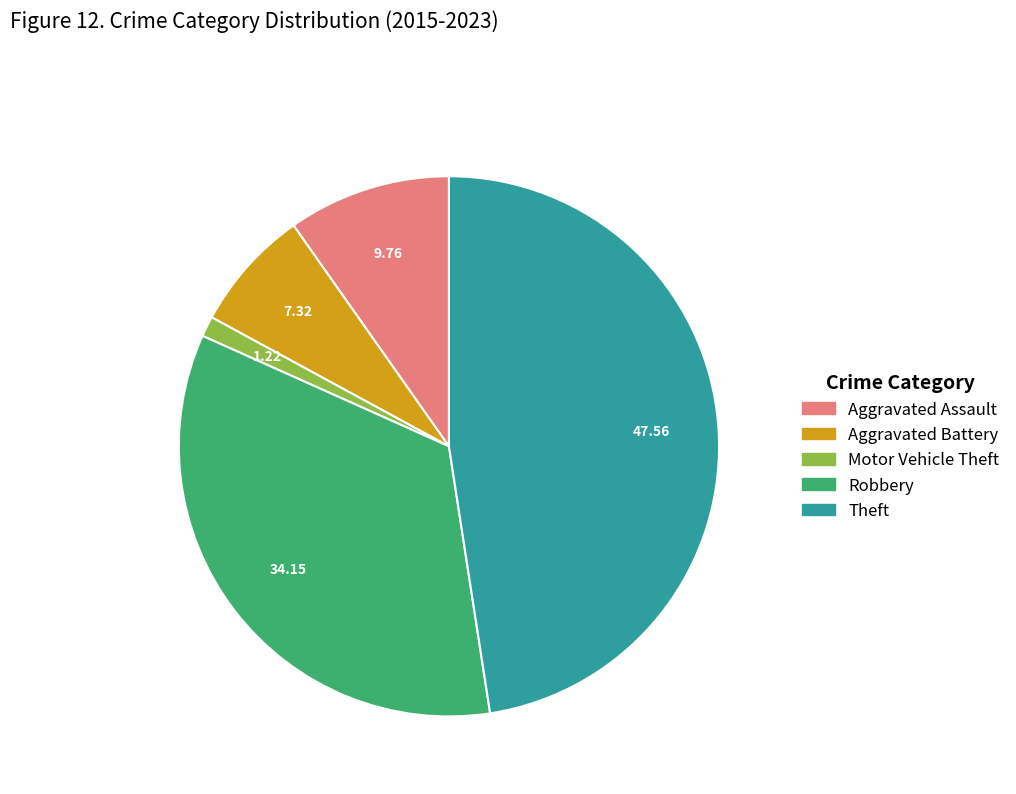

Does Aggravated Assault represent more than half of the total?

No